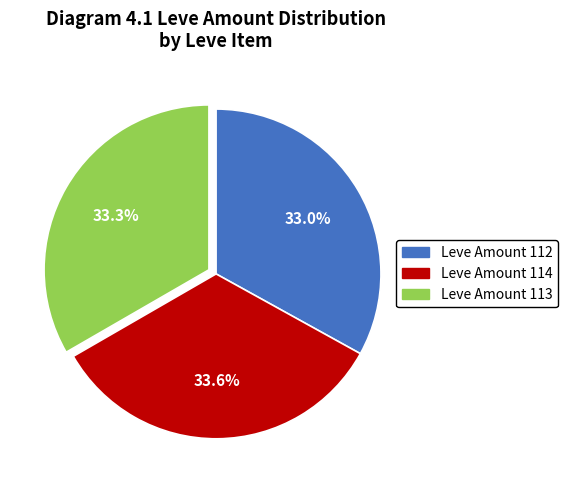

Is it true that Leve Amount 112 is 33% of the pie?

True